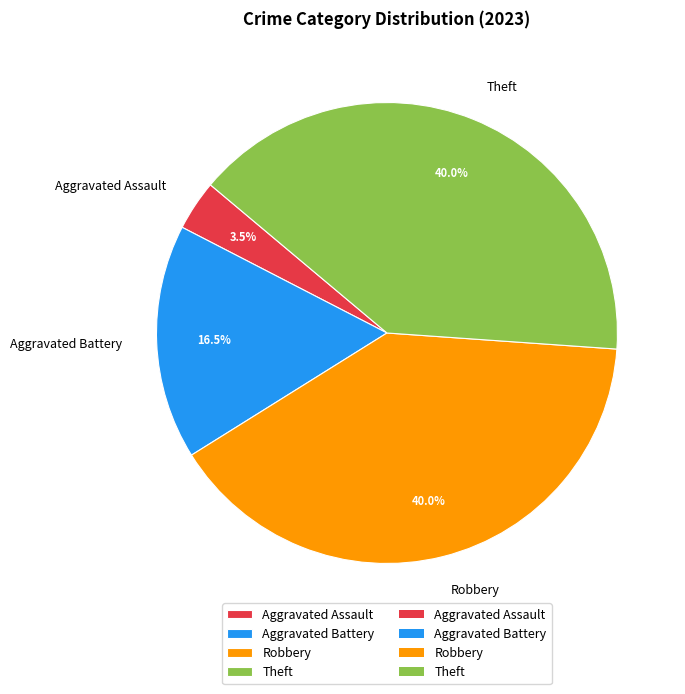

Which has a higher value, Robbery or Aggravated Battery?

Robbery